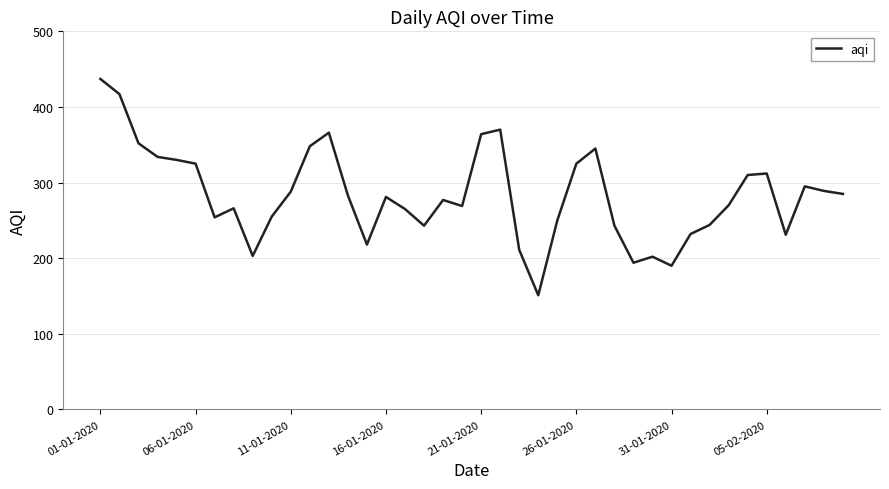

What is the minimum value shown in the chart?

151